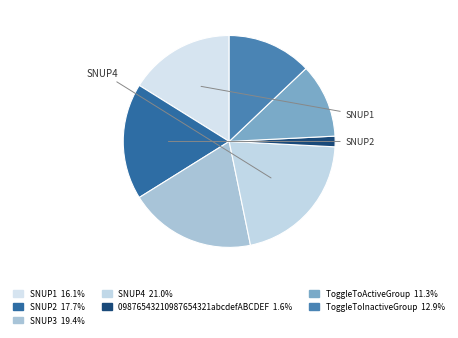

Count the number of slices in the pie.

7